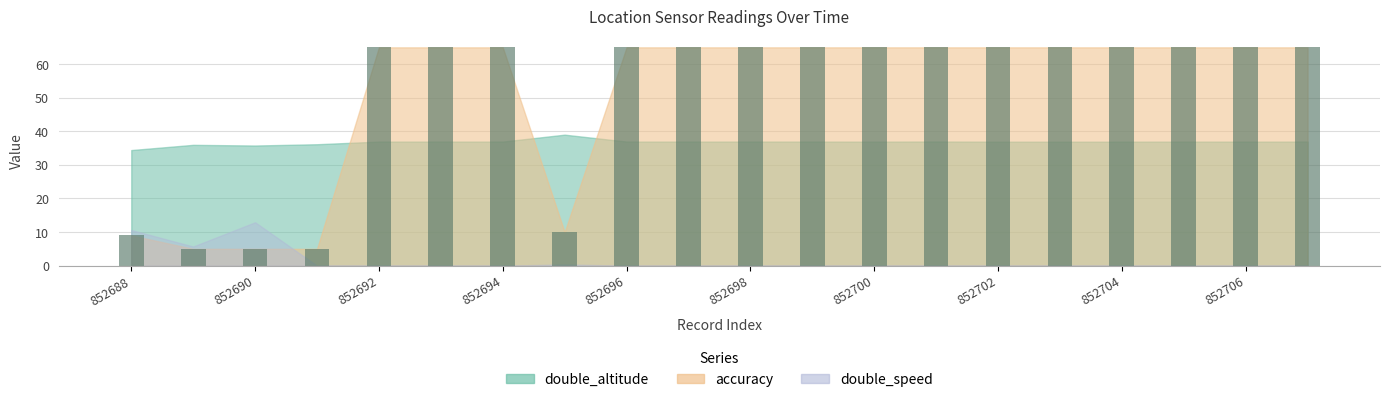

Does the chart contain stacked bars?

No